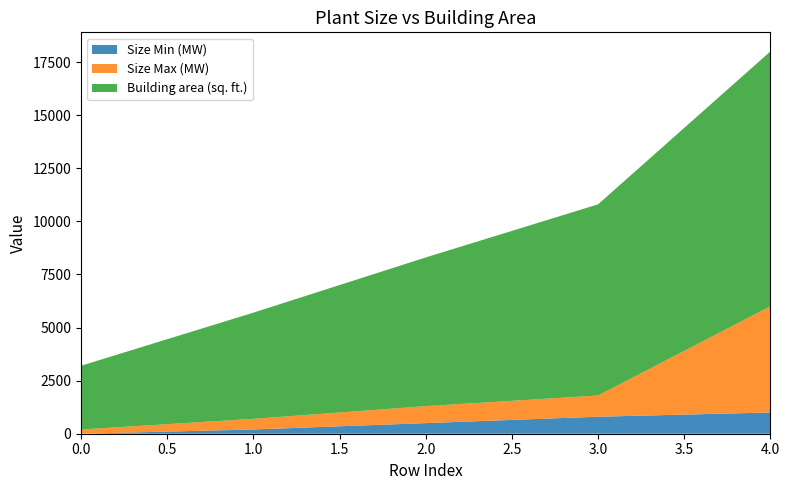

Reading left to right, extract all data points from this chart.

Size Min (MW): 0	200	500	800	1000
Size Max (MW): 200	500	800	1000	5000
Building area (sq. ft.): 3000	5000	7000	9000	12000